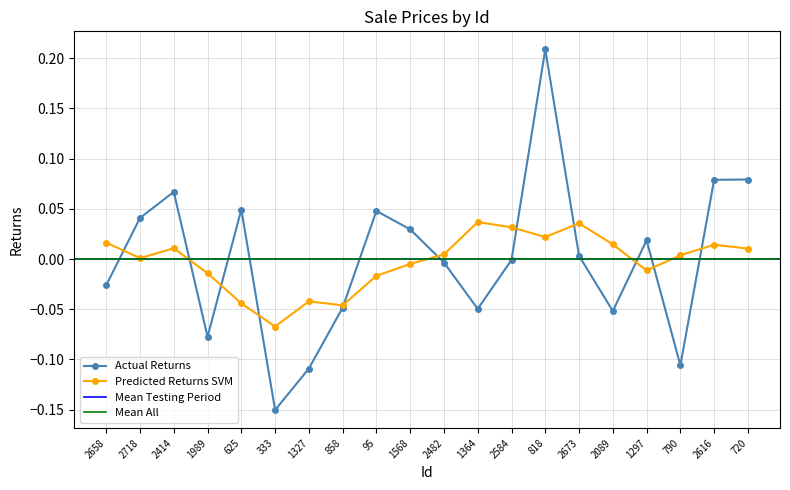

Is it true that the value at 790 is -0.1?

True